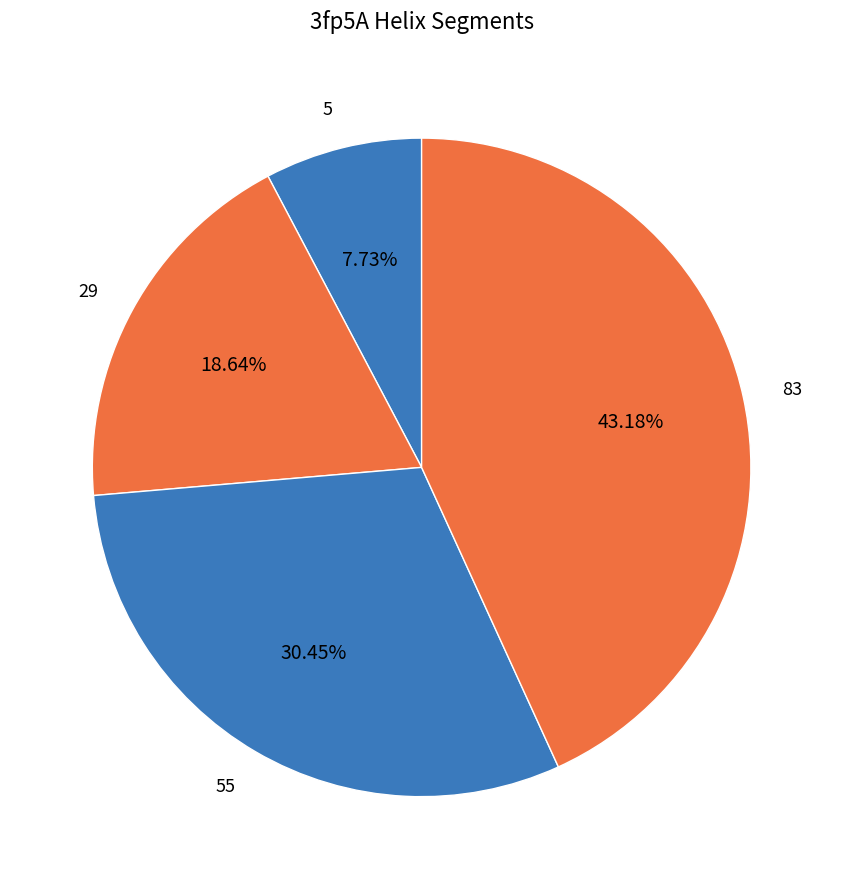

True or false: 5 accounts for 18% of the total.

False